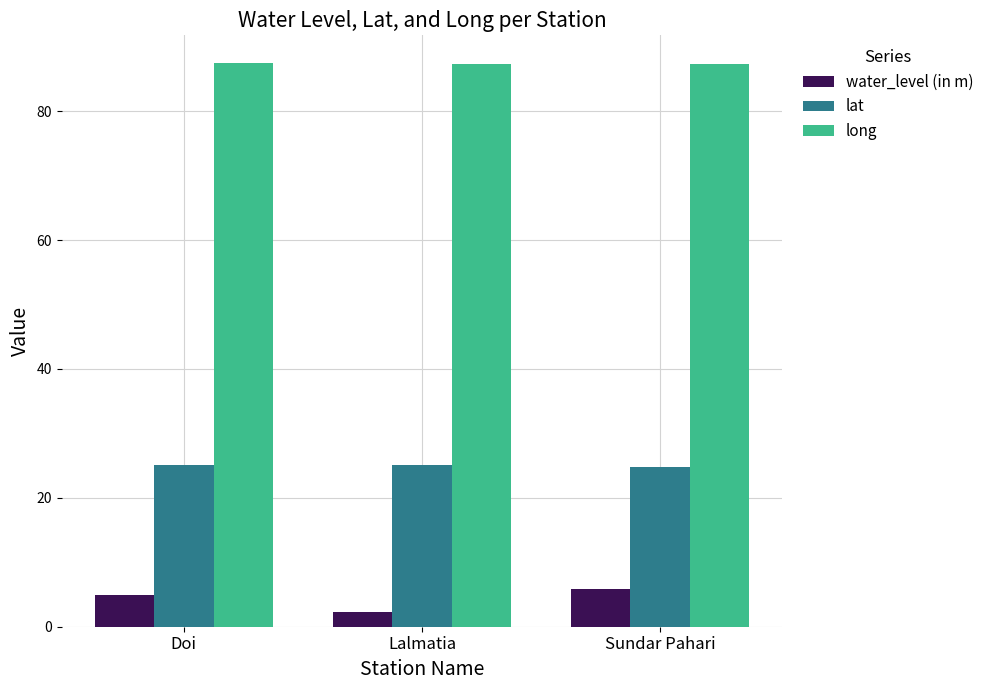

Which series has the widest spread of values?

water_level (in m)